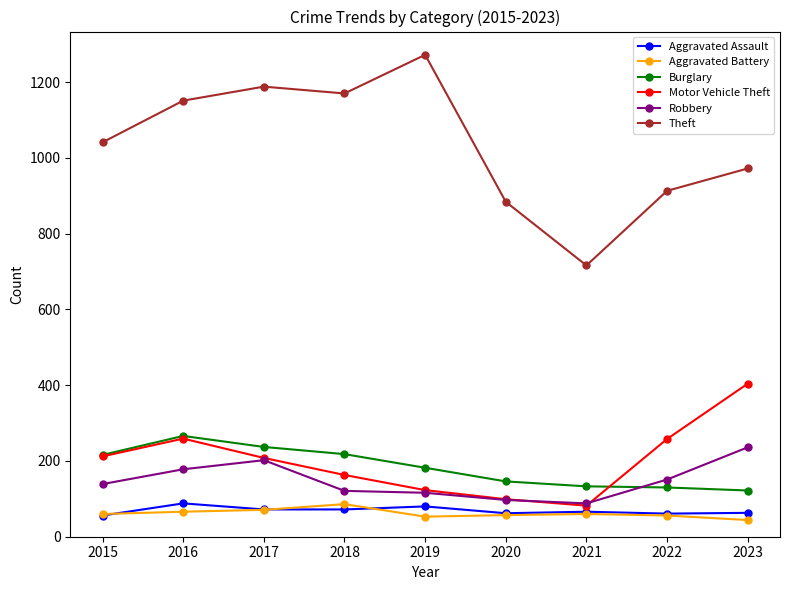

What is the value of the Aggravated Battery point at the 4th from the left?

86